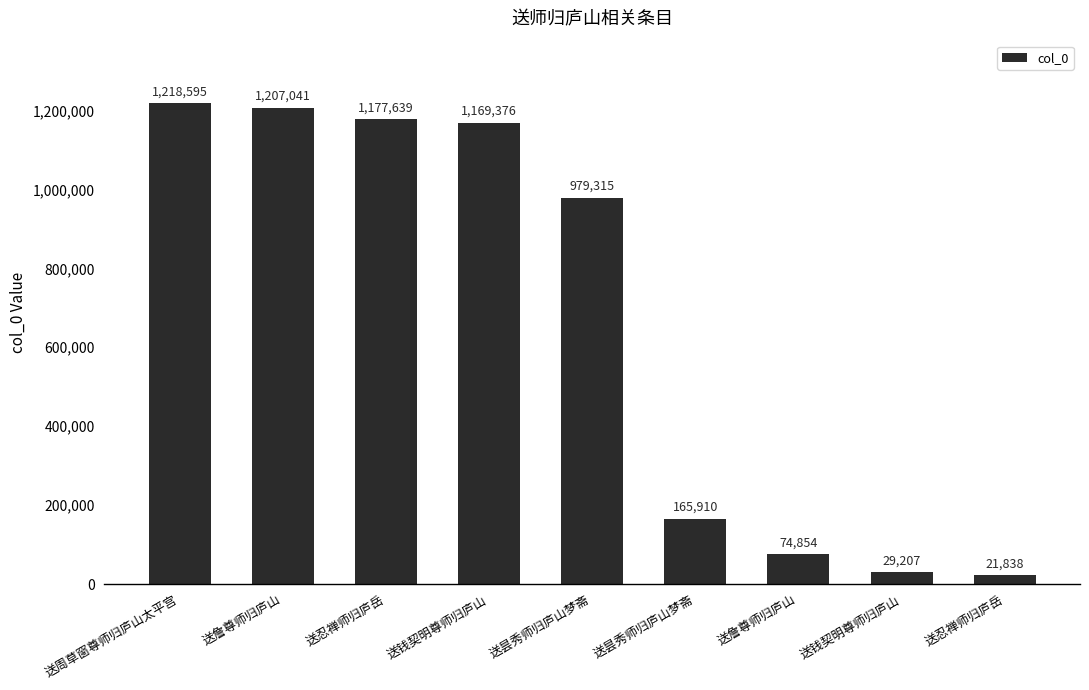

Reading left to right, extract all data points from this chart.

1218595	1207041	1177639	1169376	979315	165910	74854	29207	21838